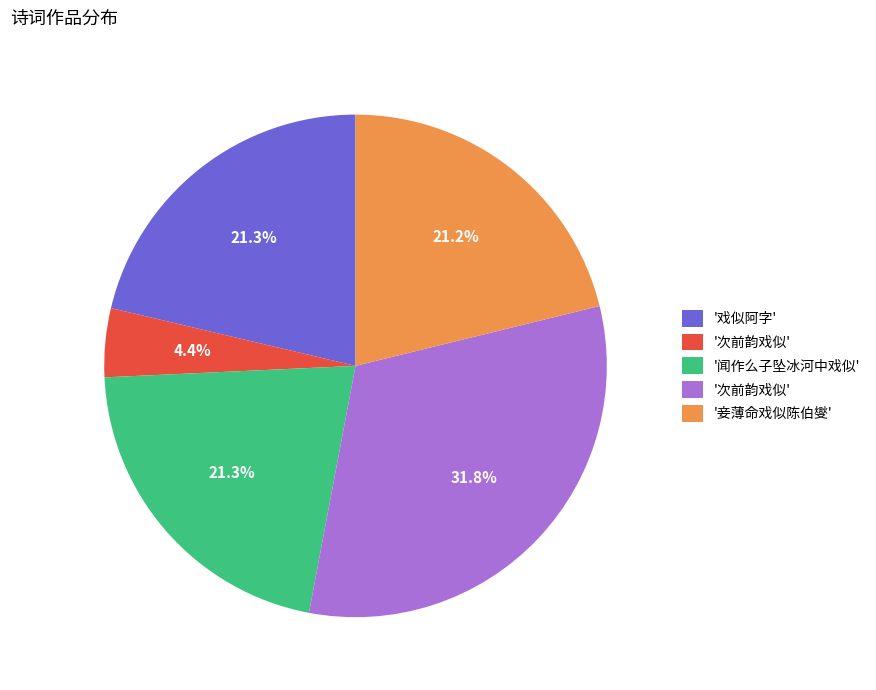

To the nearest percent, what is the average slice percentage?

20%